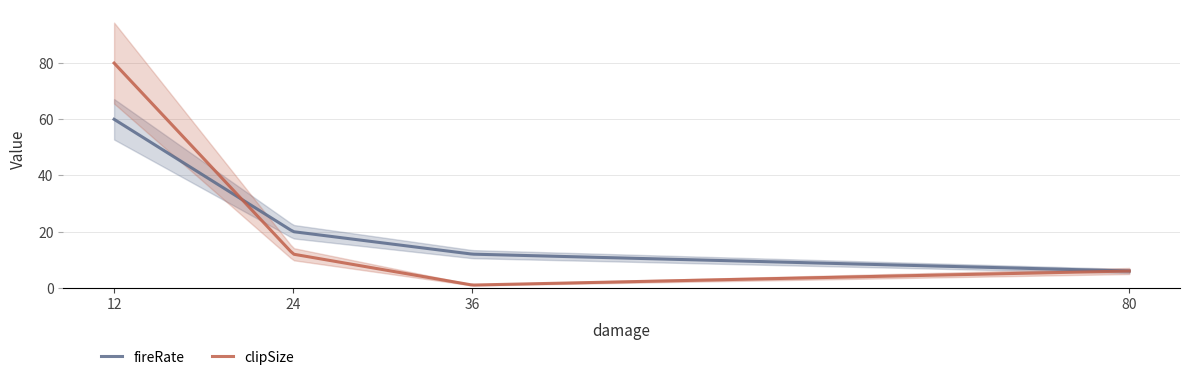

What is the lowest value of the fireRate series?

6.0